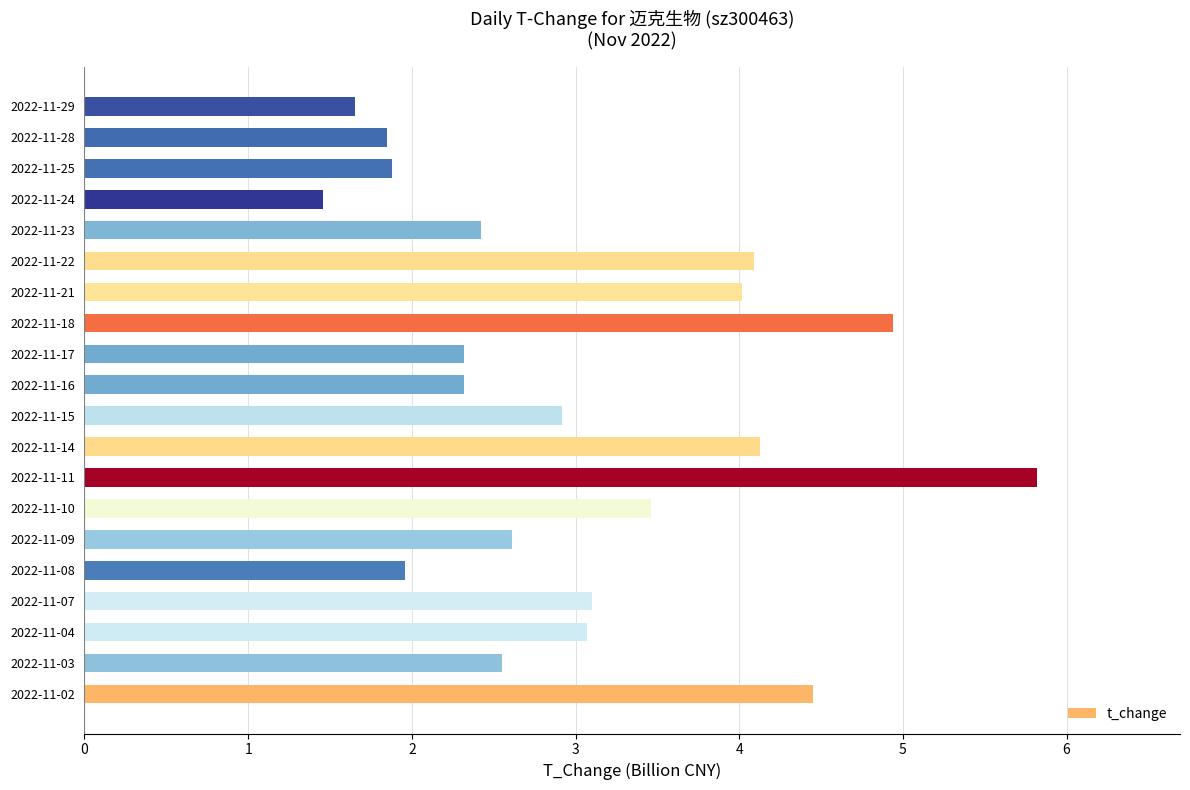

How many series are shown in this chart?

1